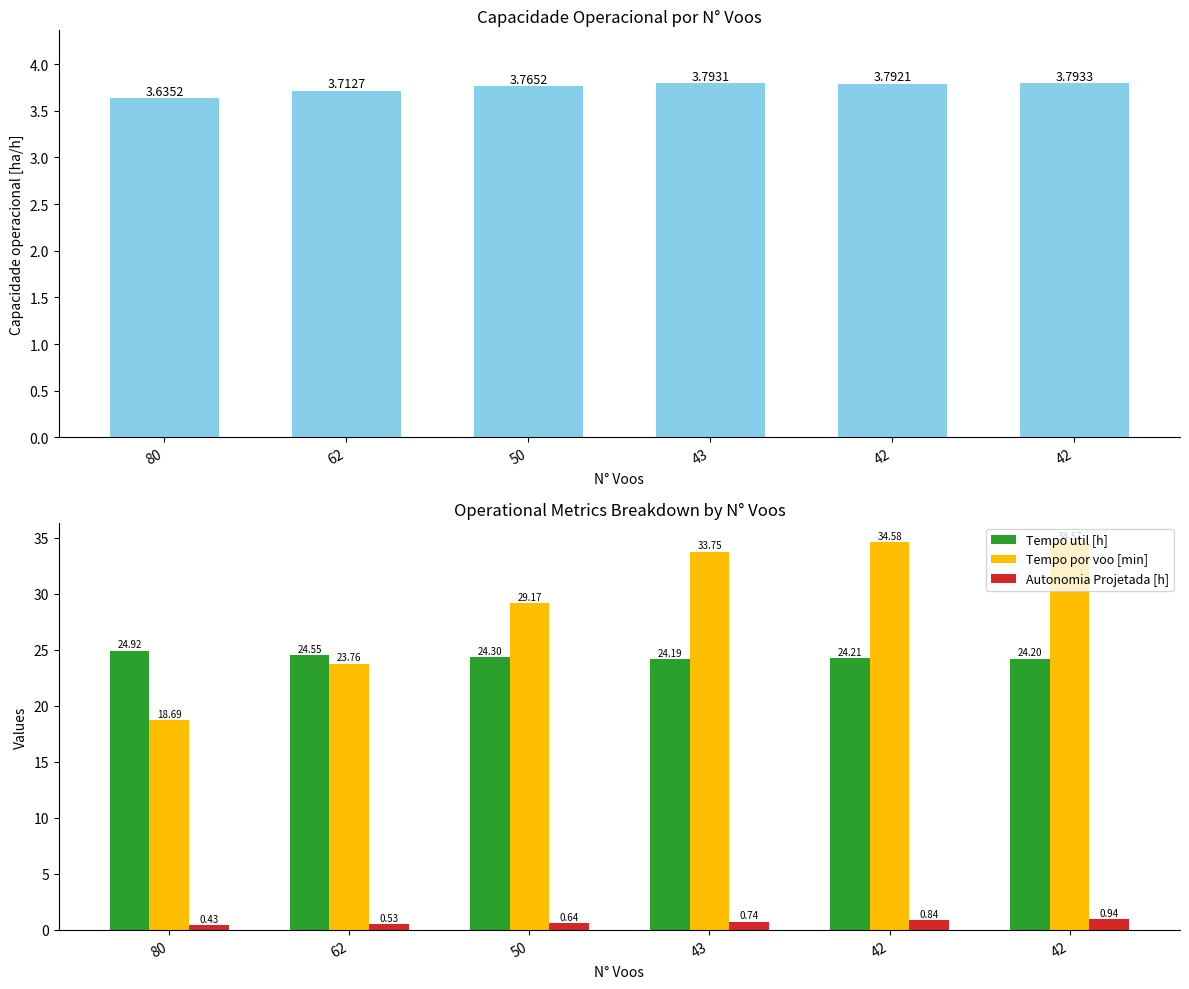

Which series changed the most between 50 and 42?

Tempo por voo [min]